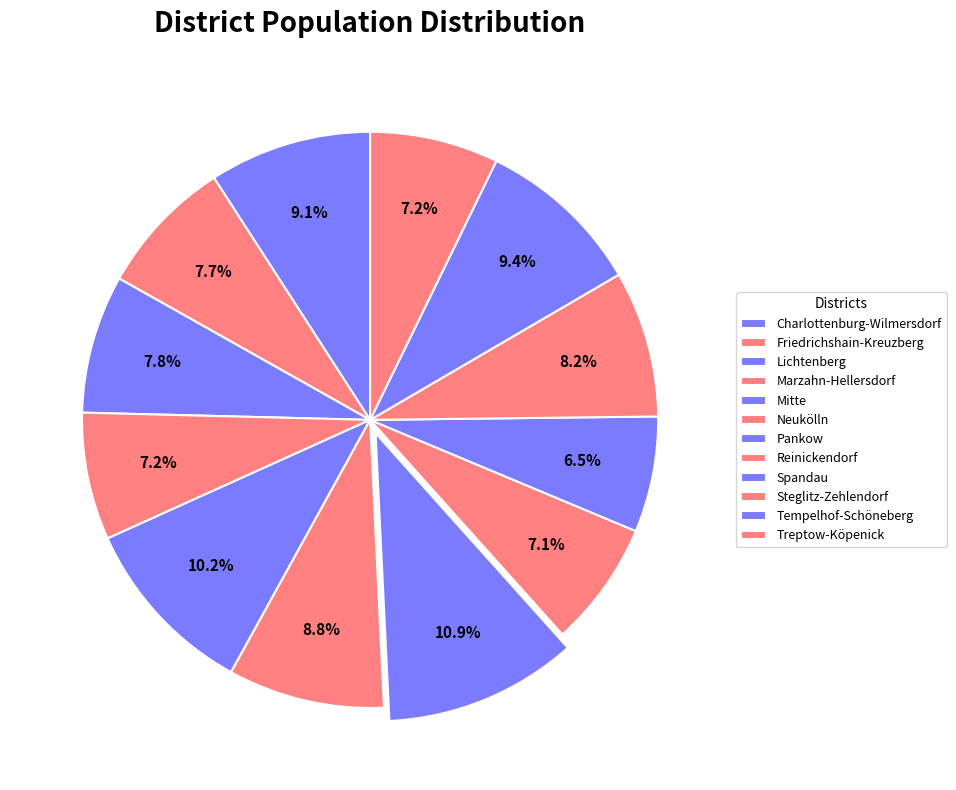

To the nearest percent, what percentage of the pie is Pankow?

11%